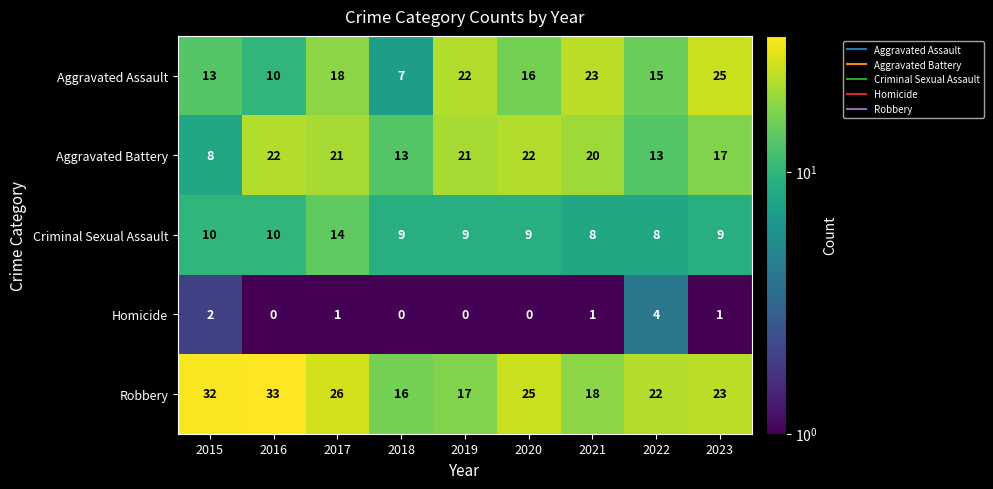

Rank the series at 2023 from lowest to highest value.

Homicide, Criminal Sexual Assault, Aggravated Battery, Robbery, Aggravated Assault